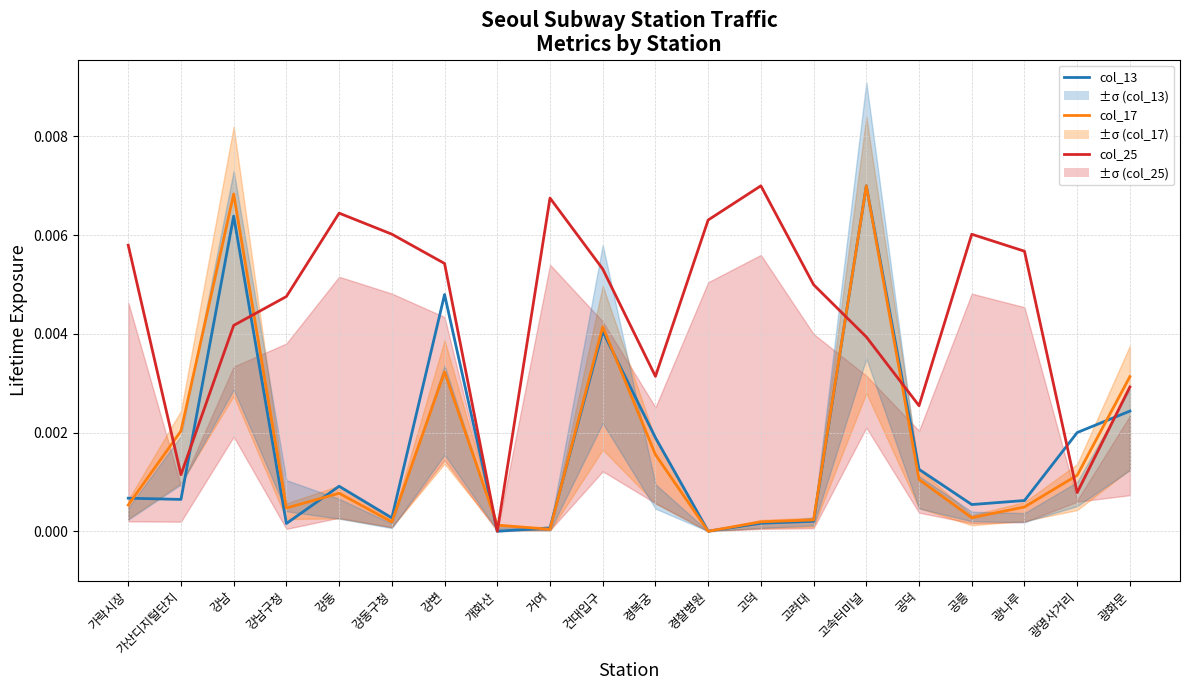

How many intersections are there between col_13 and col_25?

6